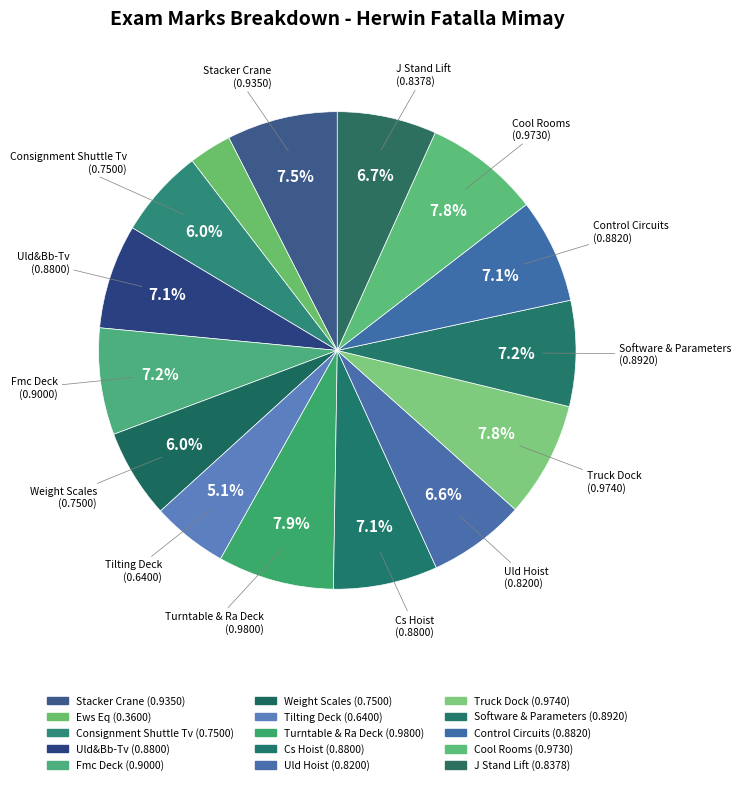

Is it true that Cs Hoist is 17% of the pie?

False